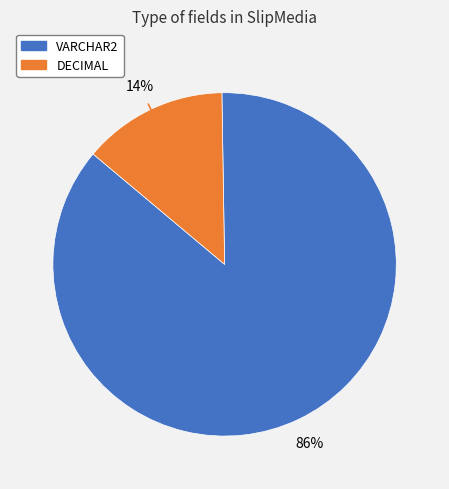

Rank the categories by value from lowest to highest.

DECIMAL, VARCHAR2